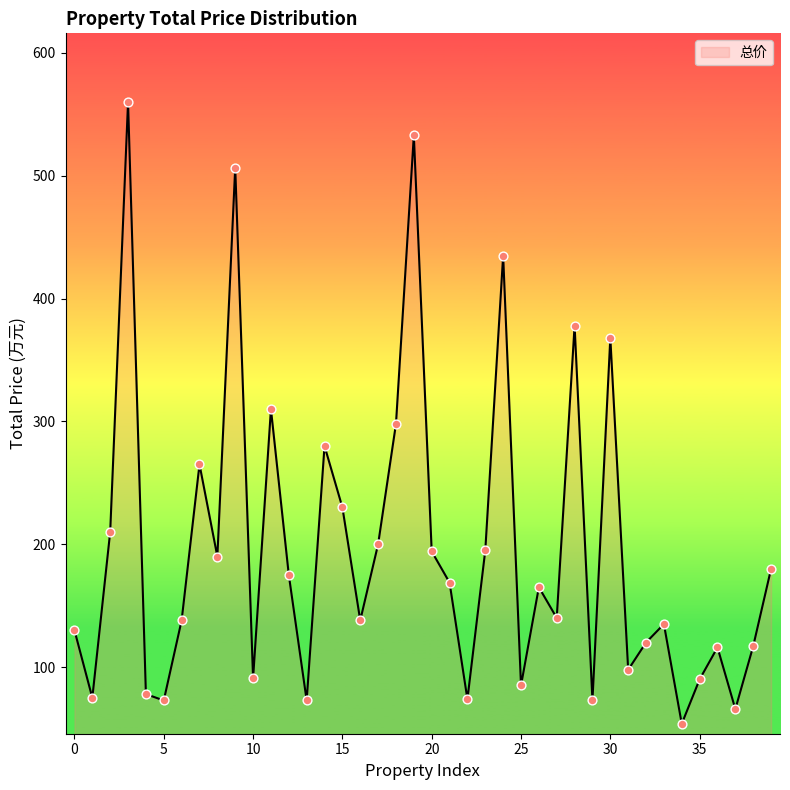

What is the difference between the maximum and minimum values?

506.2